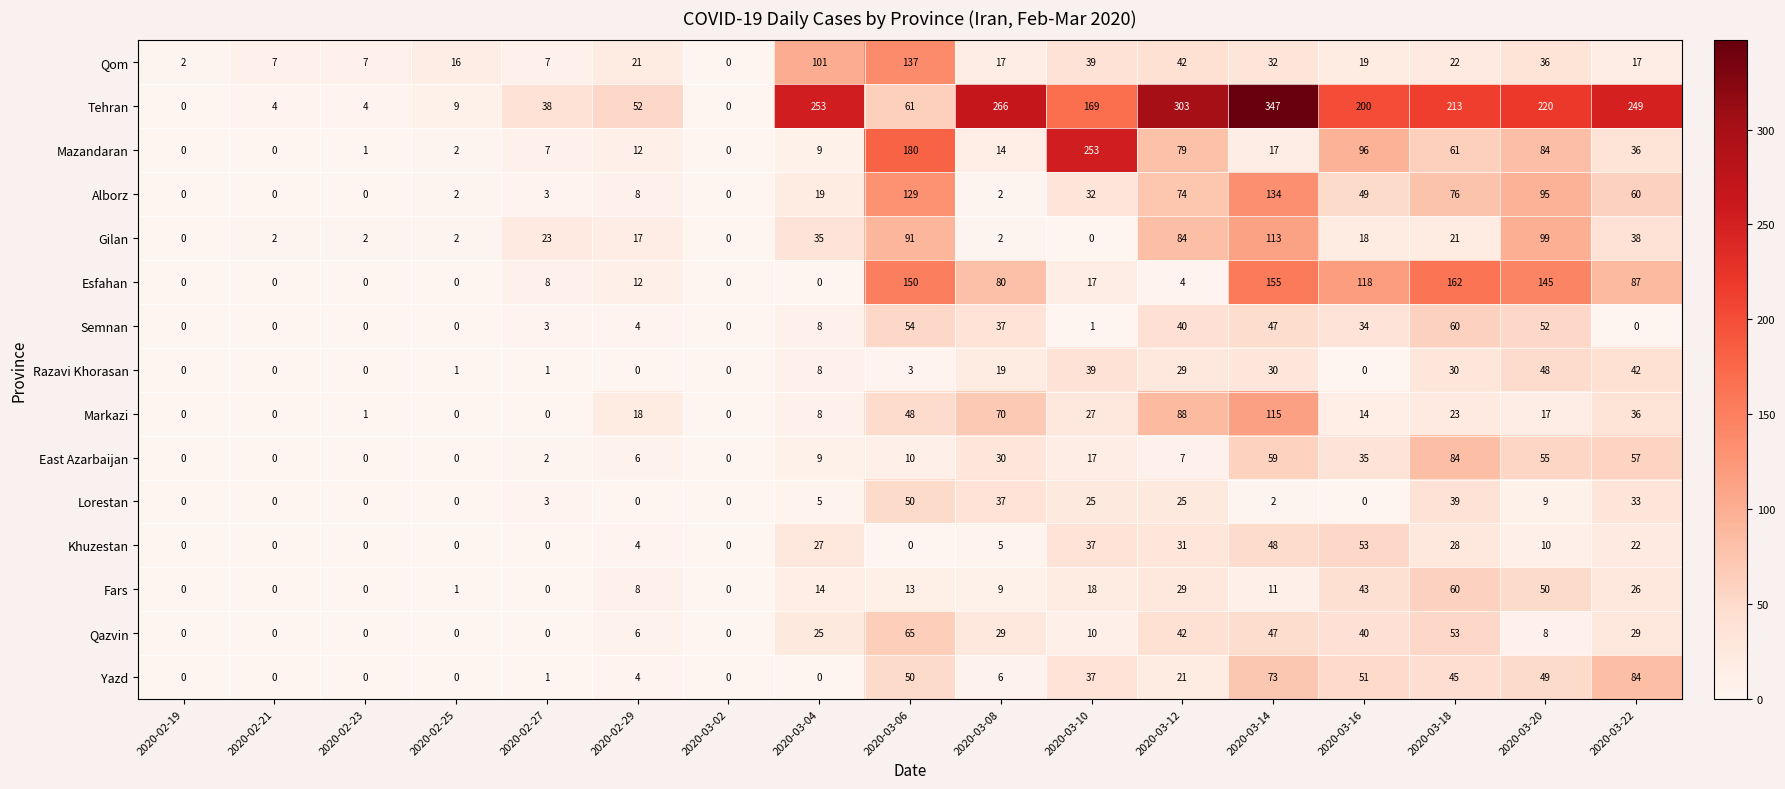

At how many categories does at least one series exceed 54?

10